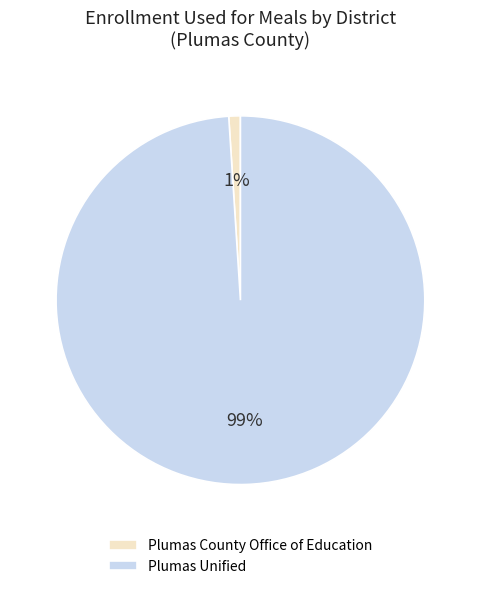

To the nearest percent, what is the average slice percentage?

50%